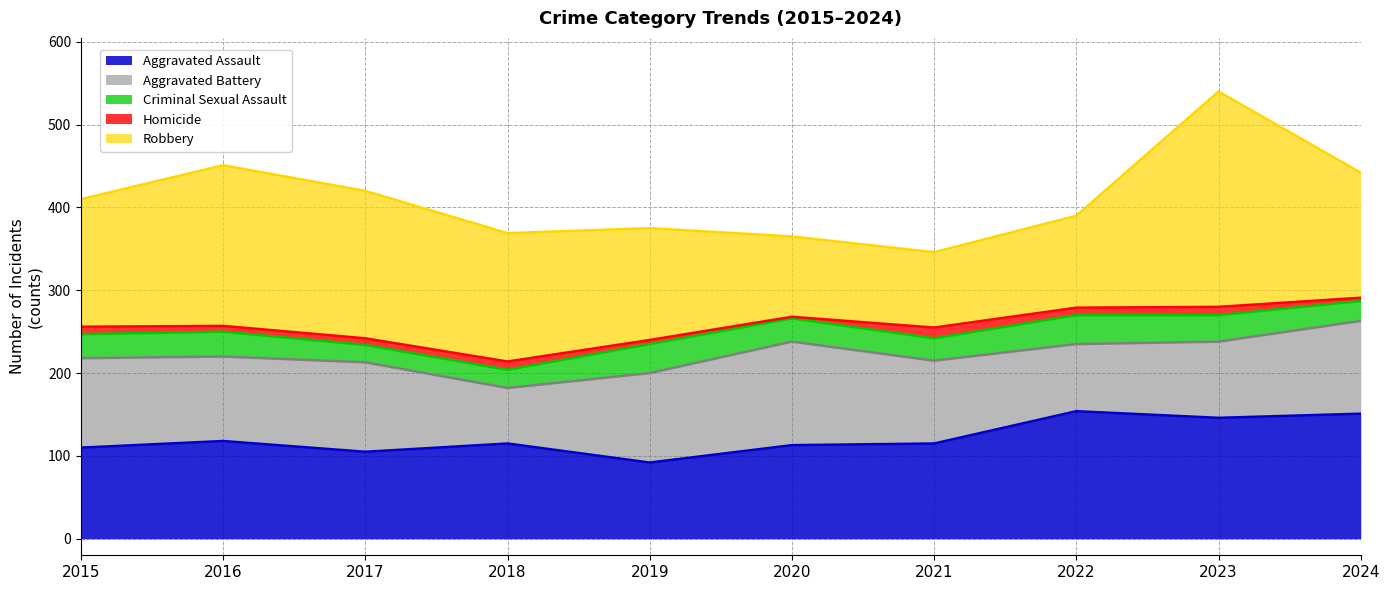

The Criminal Sexual Assault series shows 8 at 2020. True or false?

False